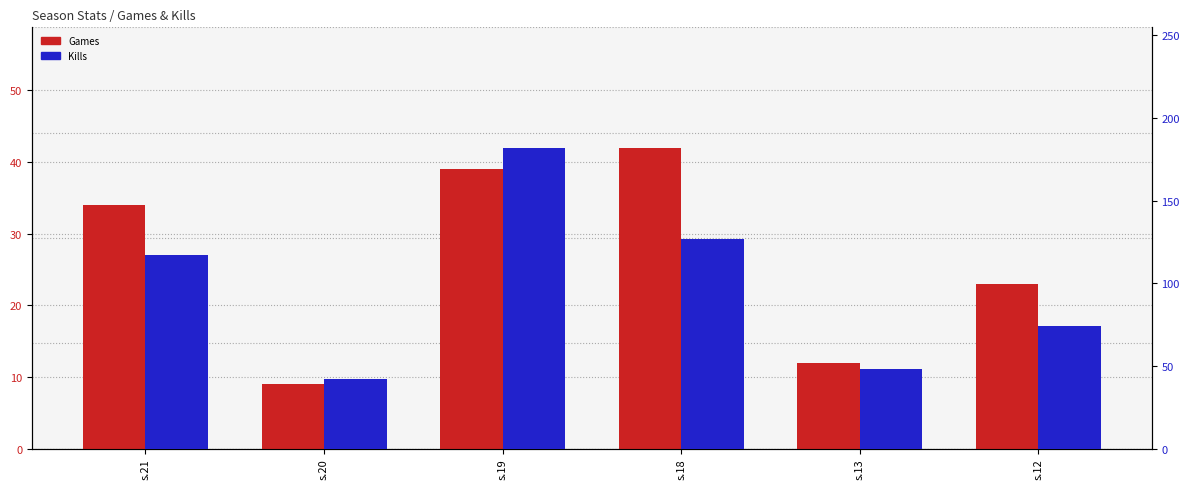

What is the greatest value displayed?

182